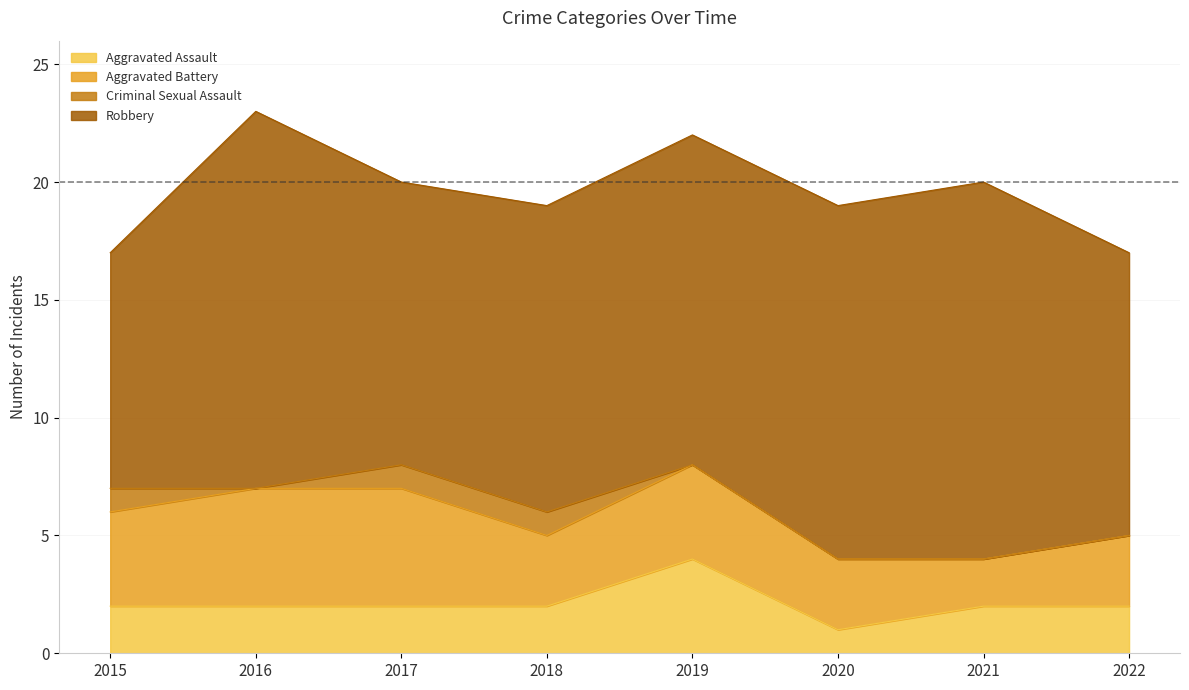

Does the chart display data point markers on the line(s)?

No